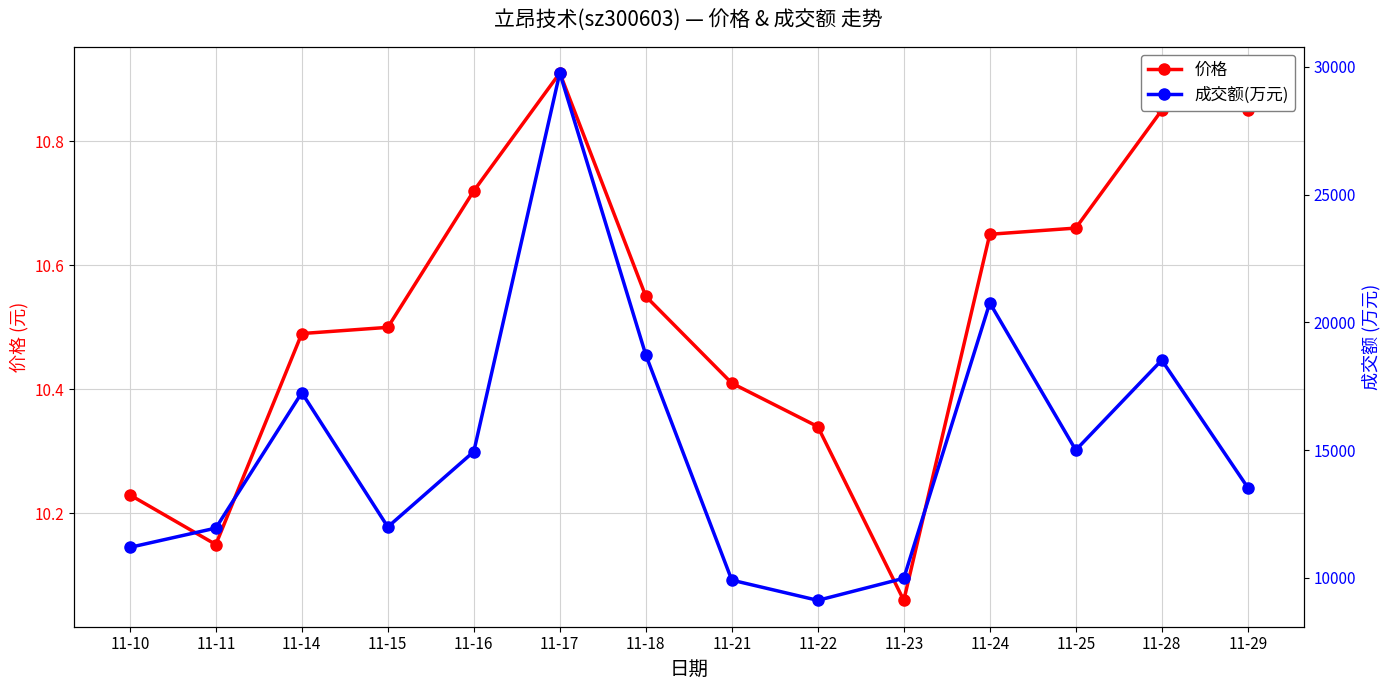

At 11-17, list the series in order from largest to smallest.

成交额(万元), 价格